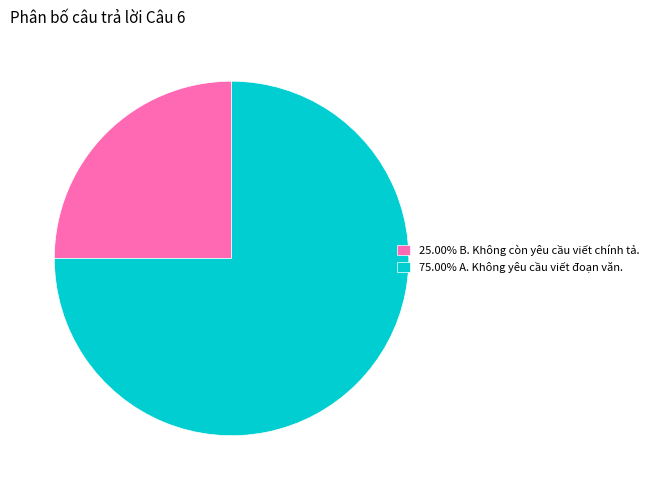

What is the ratio of the value at 25.00% B. Không còn yêu cầu viết chính tả. to the value at 75.00% A. Không yêu cầu viết đoạn văn.?

0.3